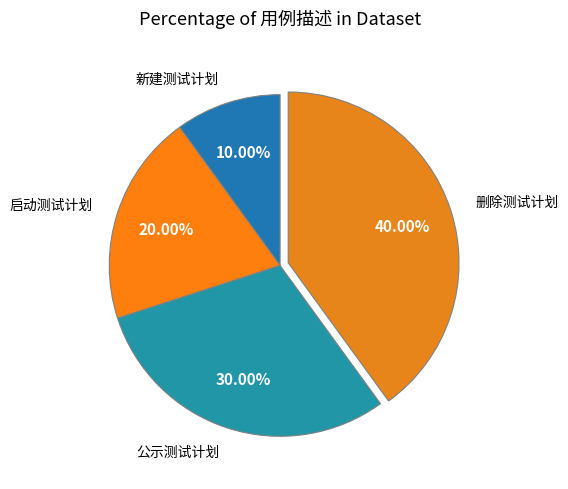

How many slices are in this pie chart?

4